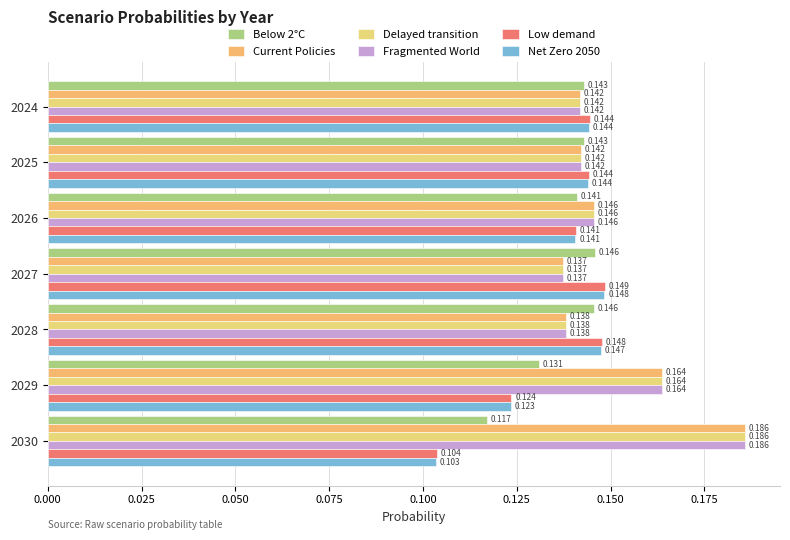

How many categories are shown in the chart?

7